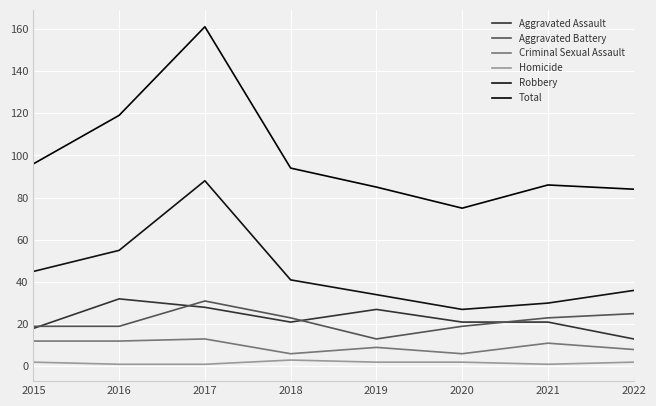

What are all the series names shown in the legend?

Aggravated Assault, Aggravated Battery, Criminal Sexual Assault, Homicide, Robbery, Total